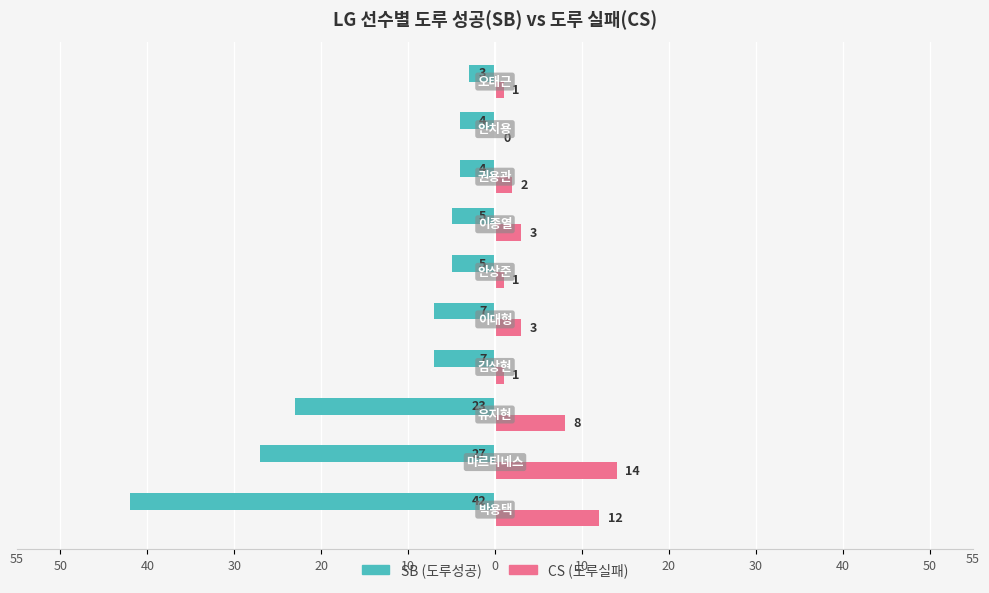

What are all the series names shown in the legend?

SB (도루성공), CS (도루실패)